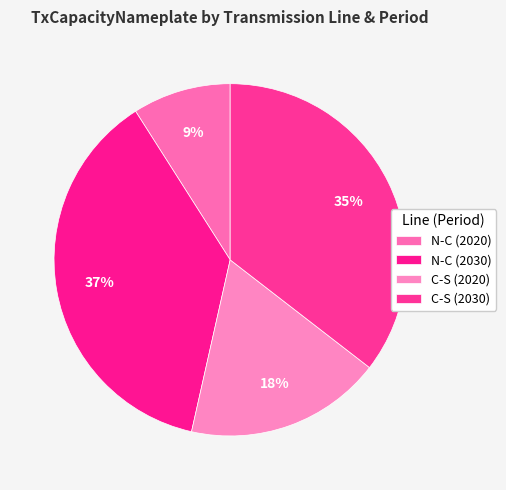

Which category has the smallest portion of the pie?

N-C (2020)